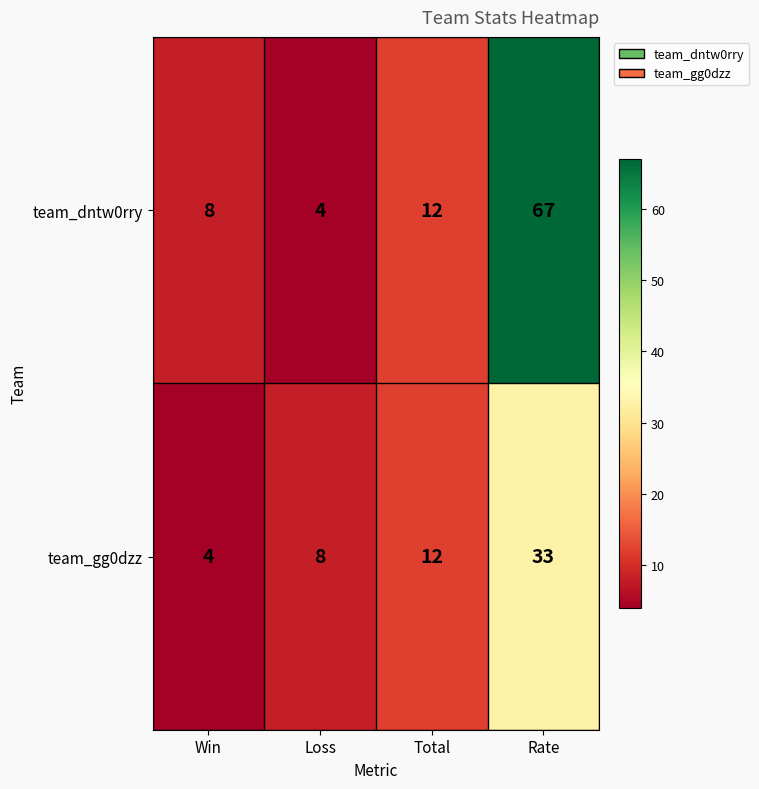

What is the average value of the team_gg0dzz series?

14